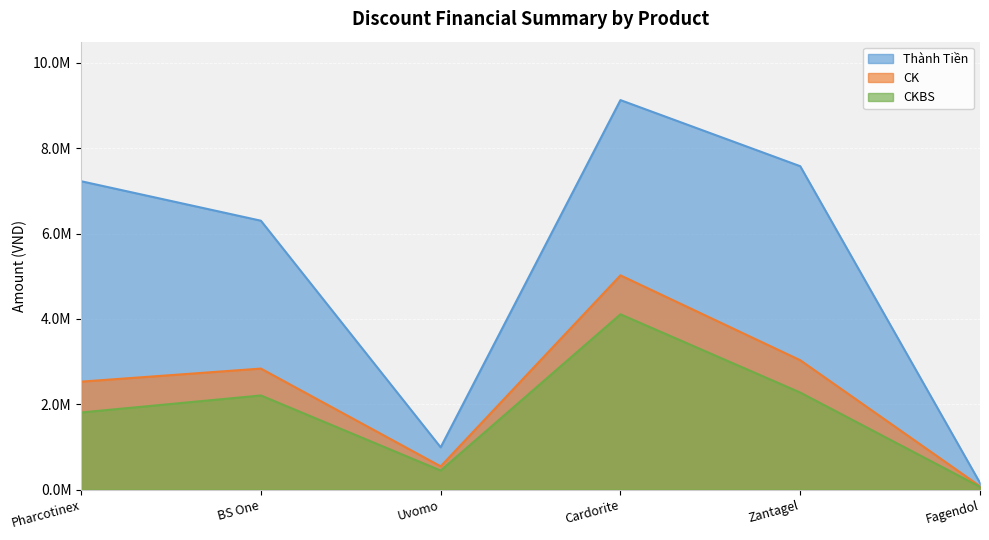

At BS One, list the series in order from largest to smallest.

Thành Tiền, CK, CKBS